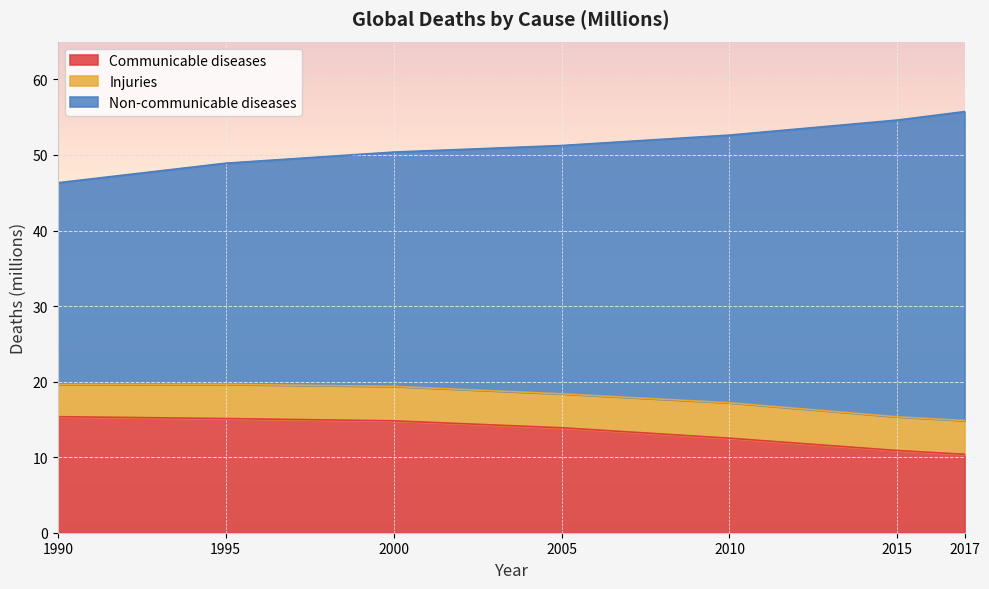

What are all the series names shown in the legend?

Communicable diseases, Injuries, Non-communicable diseases